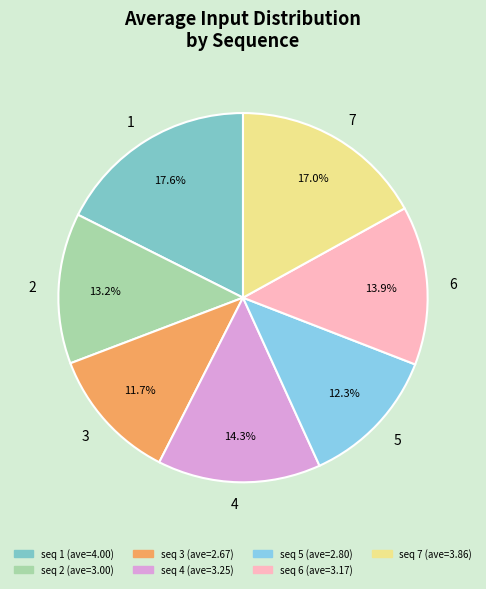

What percentage is the 5 slice, to the nearest percent?

12%